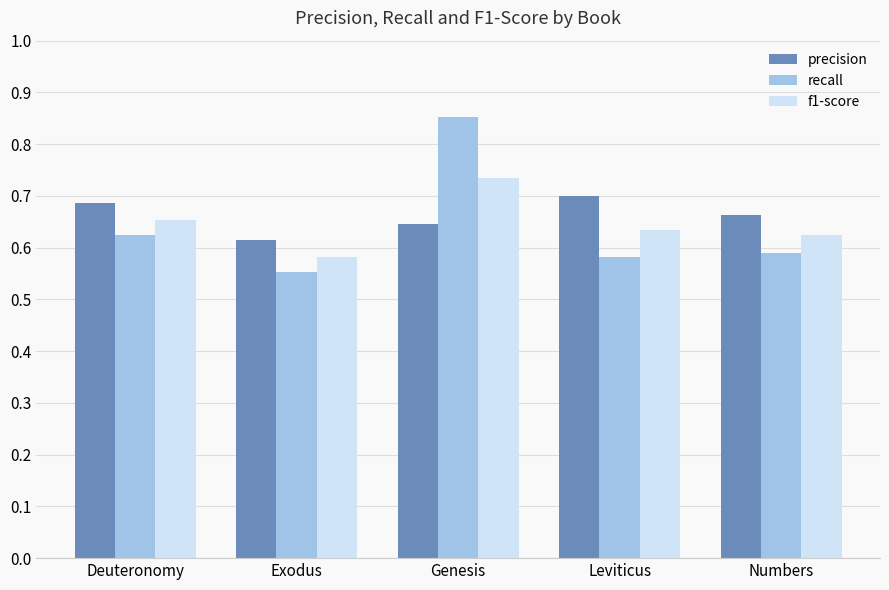

Which series has the largest range (max minus min)?

recall